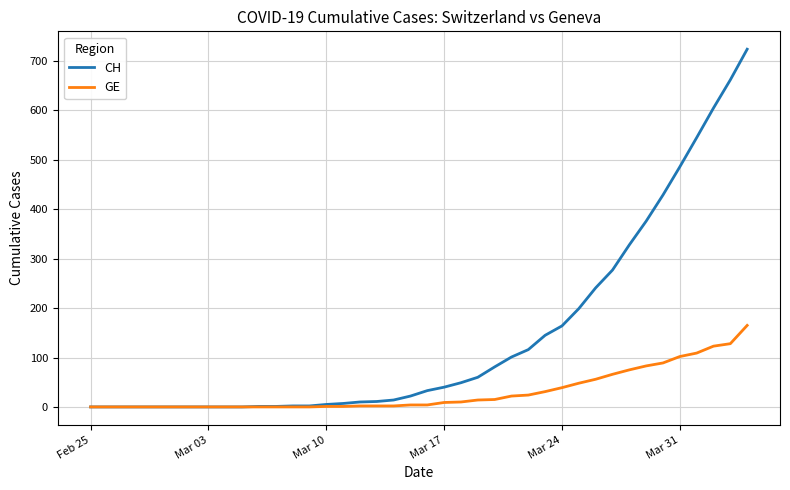

Which series has the largest total across all categories?

CH